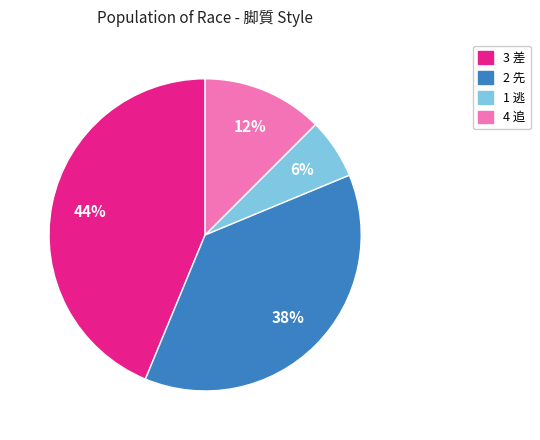

How many segments does this pie chart have?

4